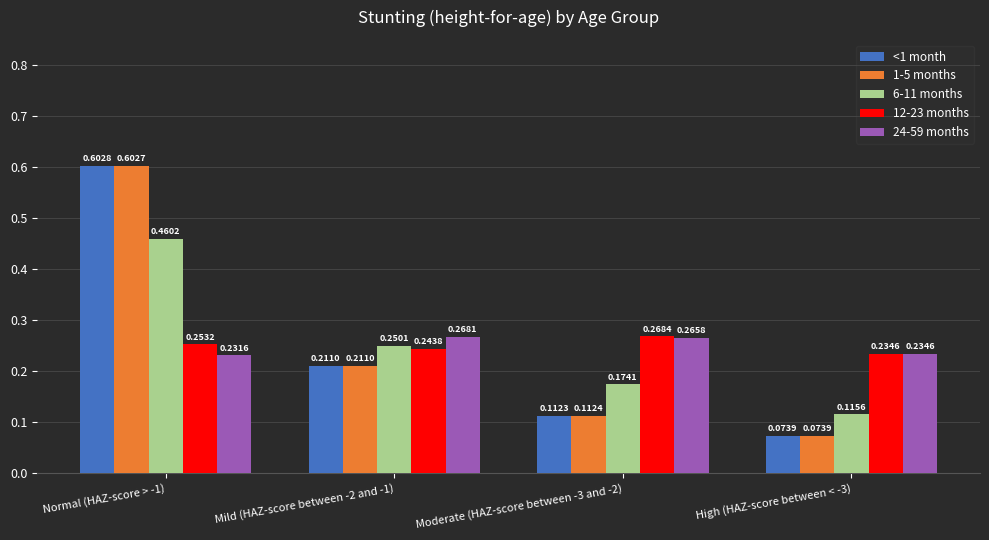

Which series has the largest range (max minus min)?

<1 month